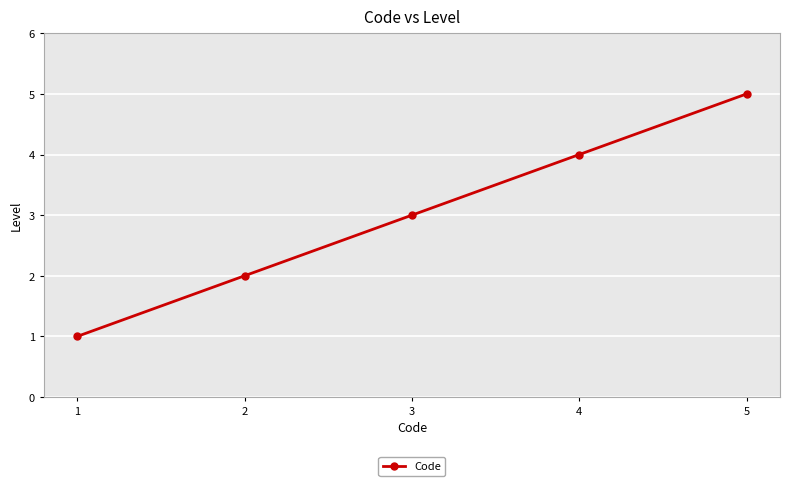

What is the sum of the values at 2 and 5?

7